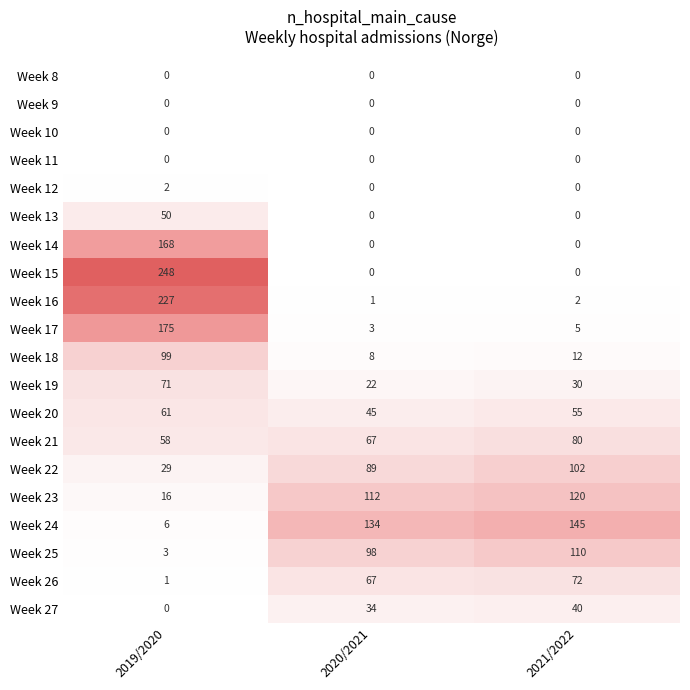

Rank the categories by Week 20 value from lowest to highest.

2020/2021, 2021/2022, 2019/2020